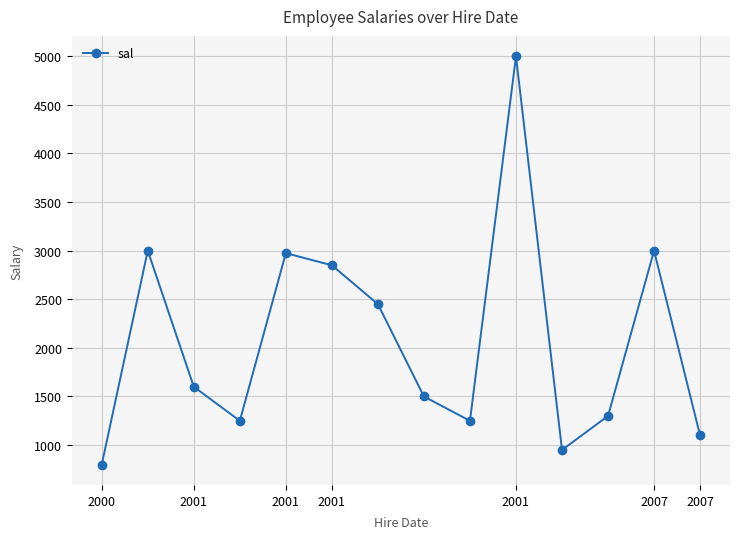

How many series are shown in this chart?

1